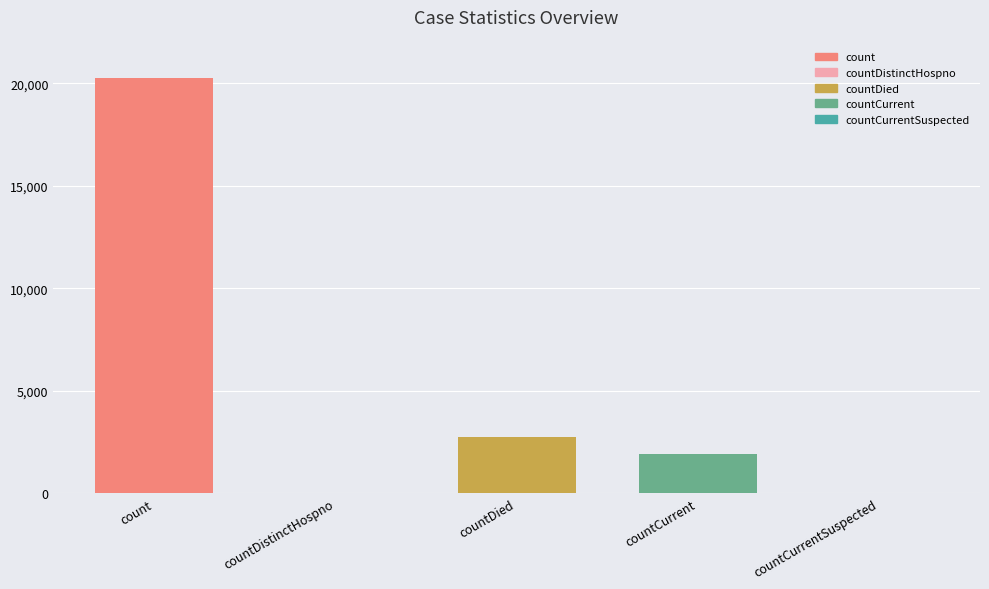

What is the label of the 5th bar from the left?

countCurrentSuspected